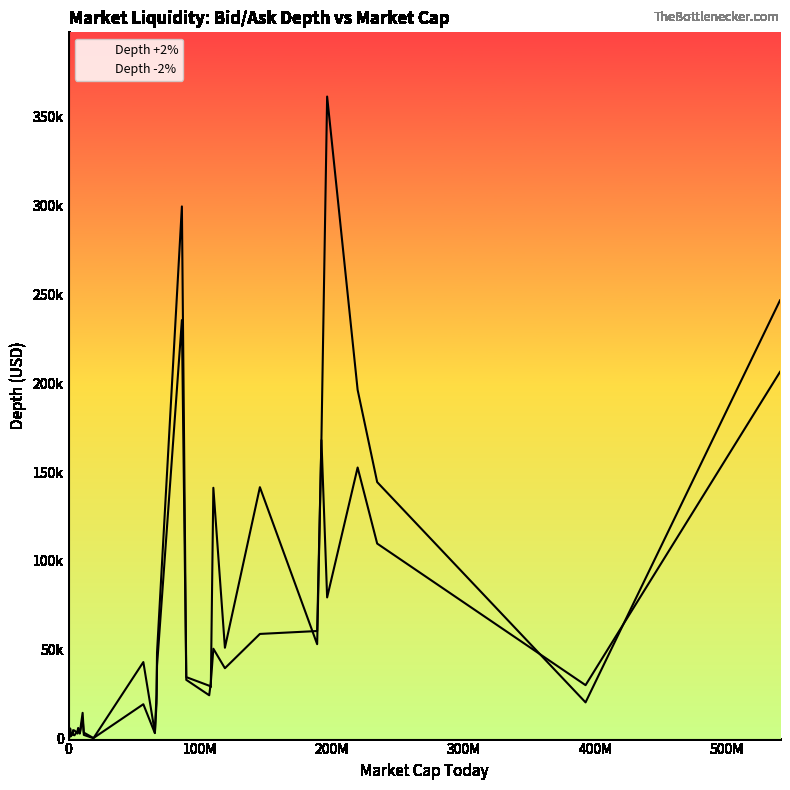

How many lines are shown in the chart?

2